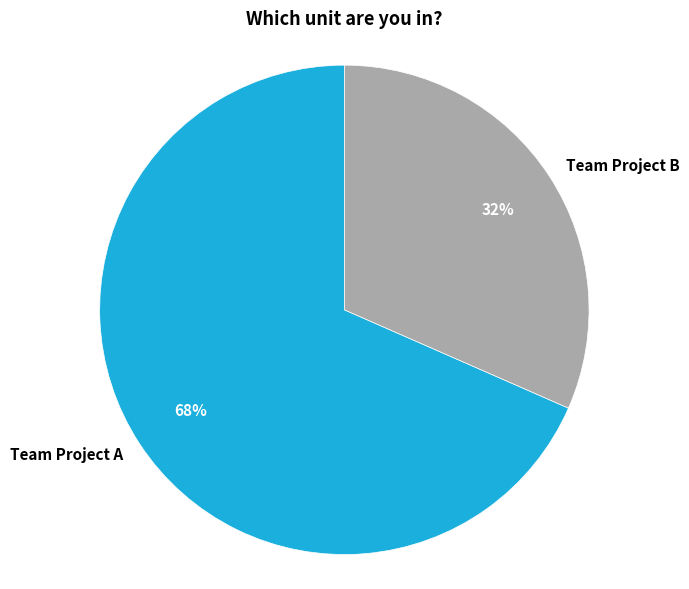

The Team Project A slice represents 63% of the pie. True or false?

False